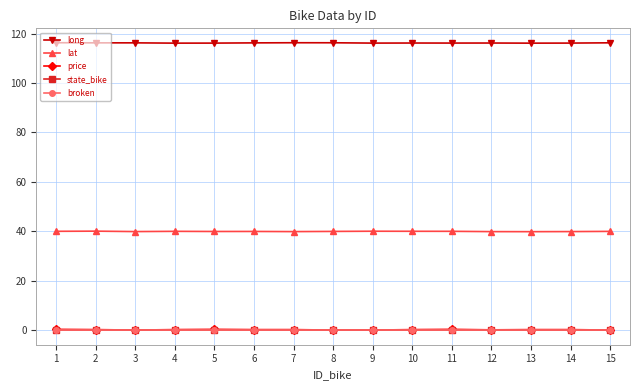

Is the value of lat at 14 greater than the value of state_bike at 7?

Yes